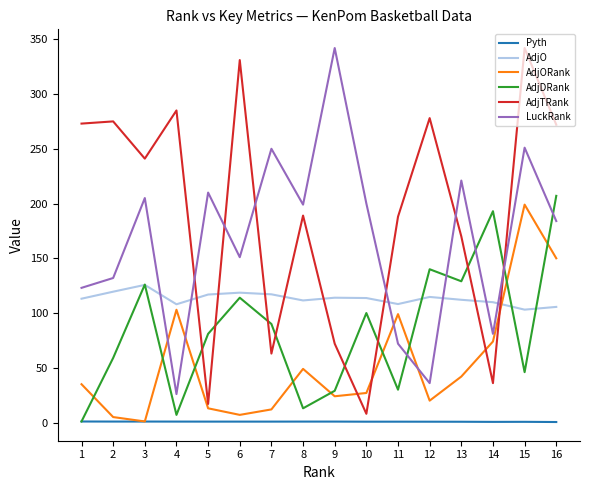

Does the chart display data point markers on the line(s)?

No